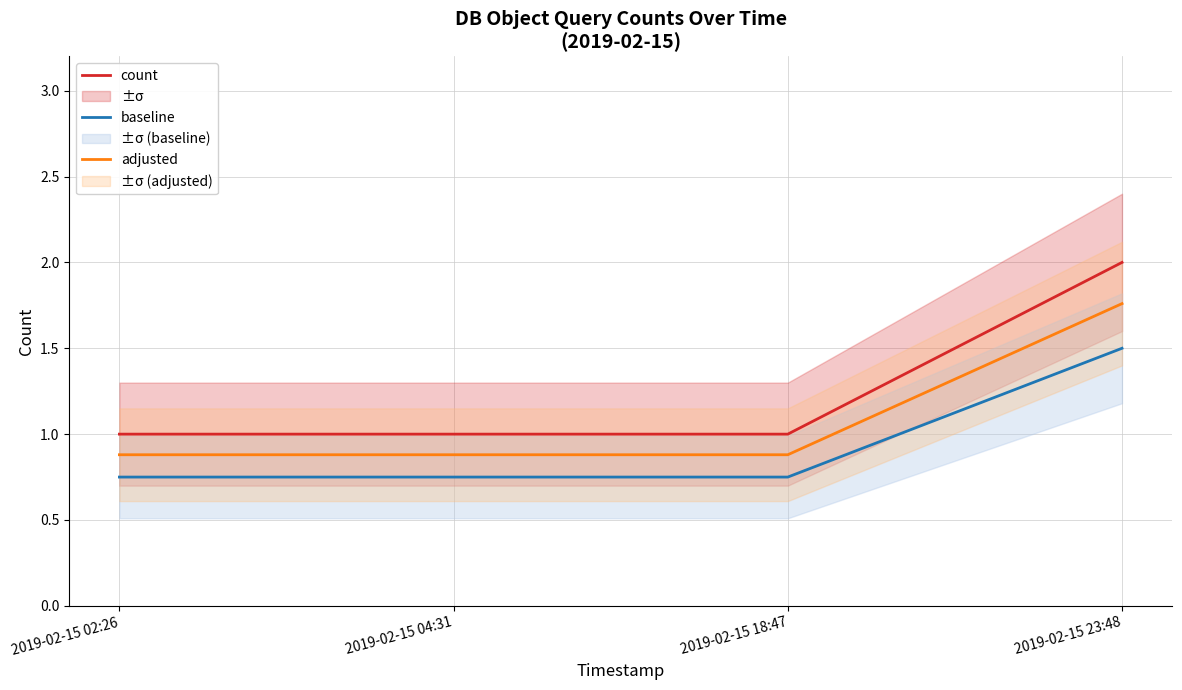

What position from the left is 2019-02-15 23:48?

4